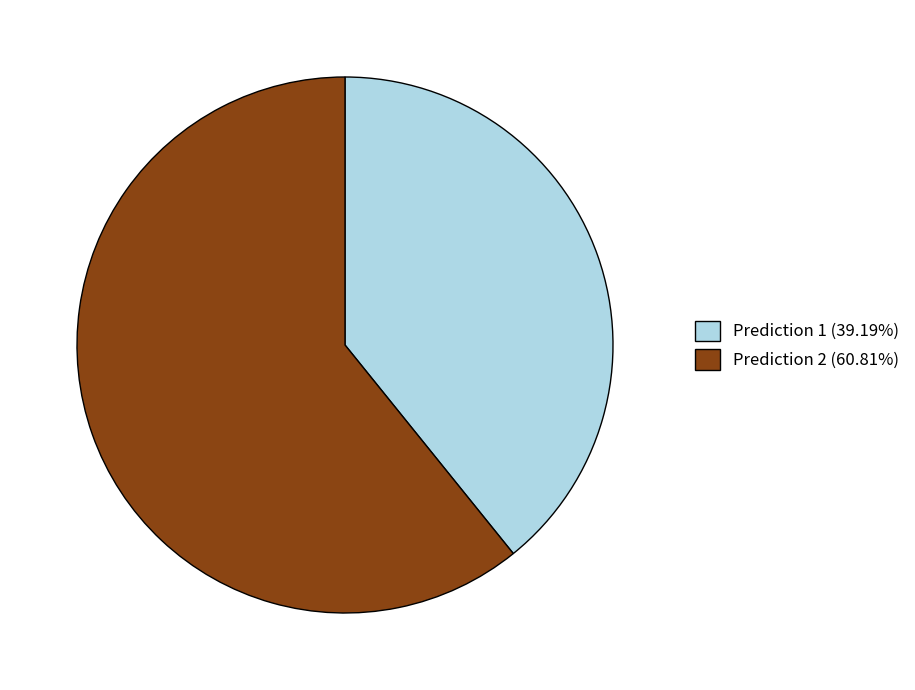

Combined, do Prediction 1 (39.19%) and Prediction 2 (60.81%) account for over 50%?

Yes